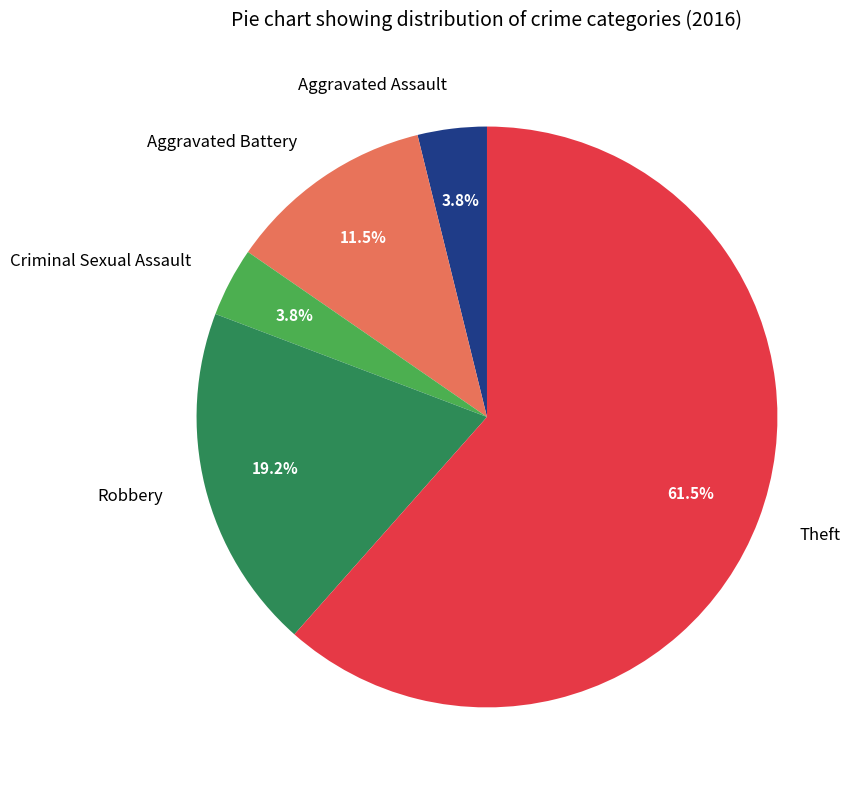

Is the sum of Aggravated Battery and Aggravated Assault greater than half?

No